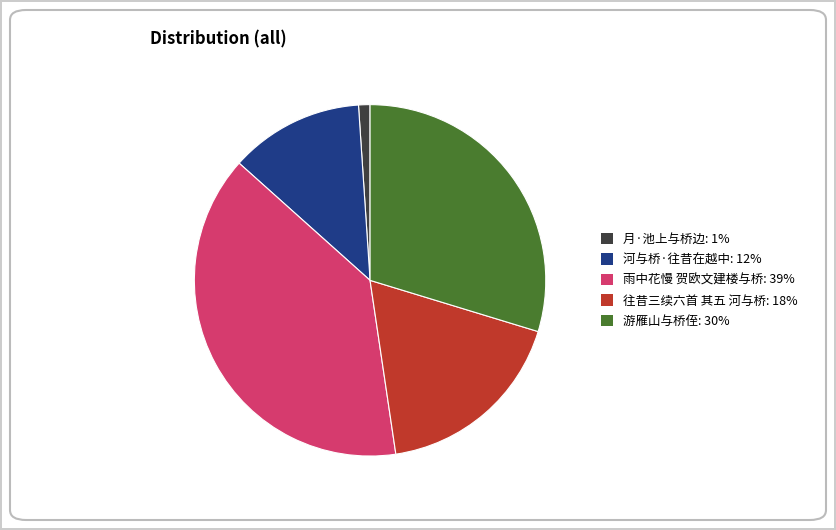

How many segments does this pie chart have?

5